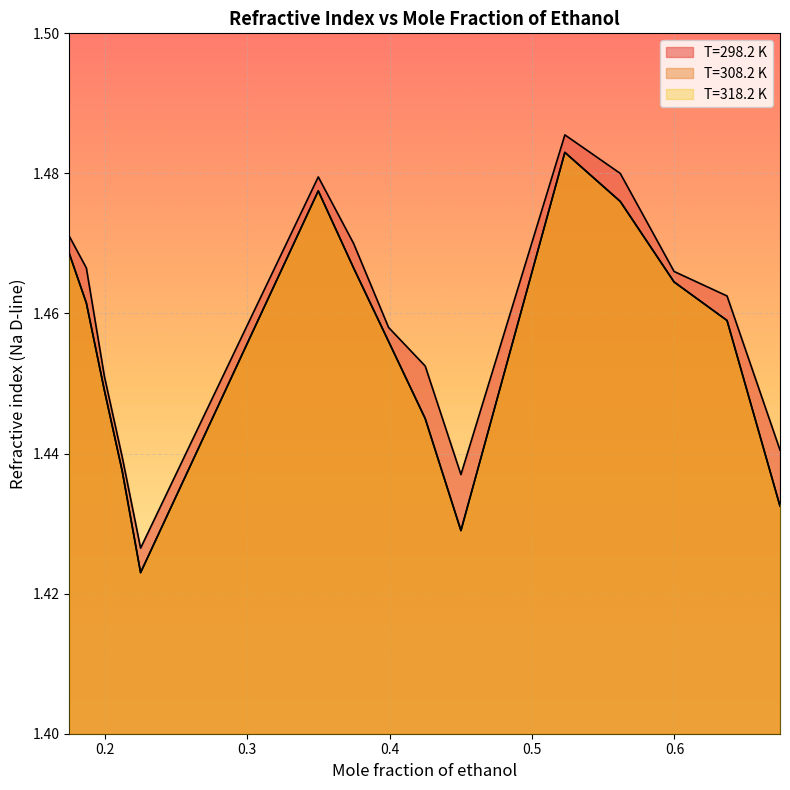

What is the highest value of the T=298.2 K series?

1.5